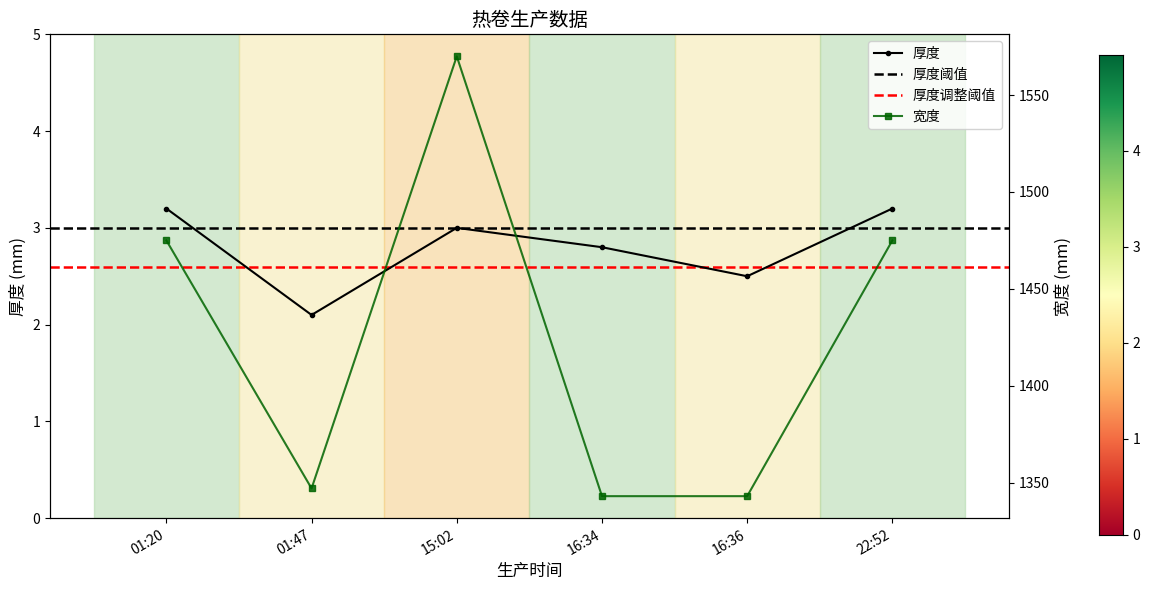

True or false: 宽度 and 厚度 intersect in this chart.

False